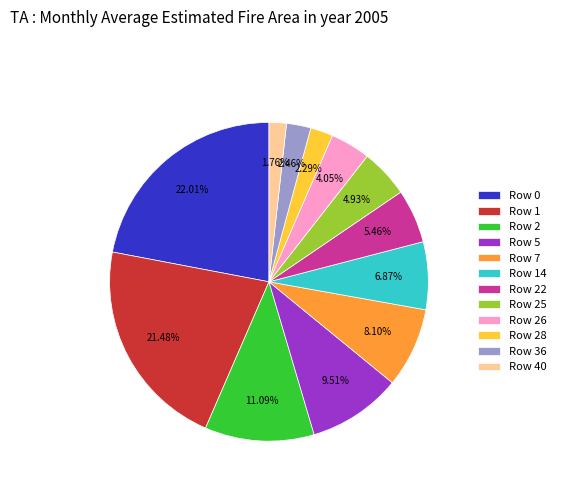

Between Row 22 and Row 1, which is larger?

Row 1